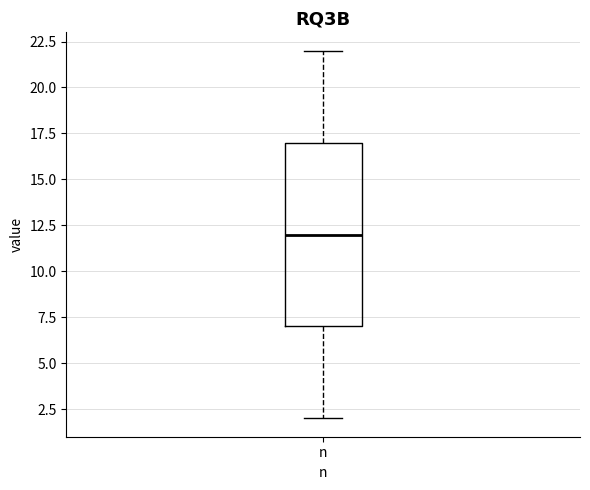

Transcribe this box plot: give where the median line is, the range the box spans, and where the two whiskers end, as read against the y-axis. The values are not printed on the chart, so give them approximately, as read against the axis.

median 12, box 7 to 17, whiskers 2 to 22